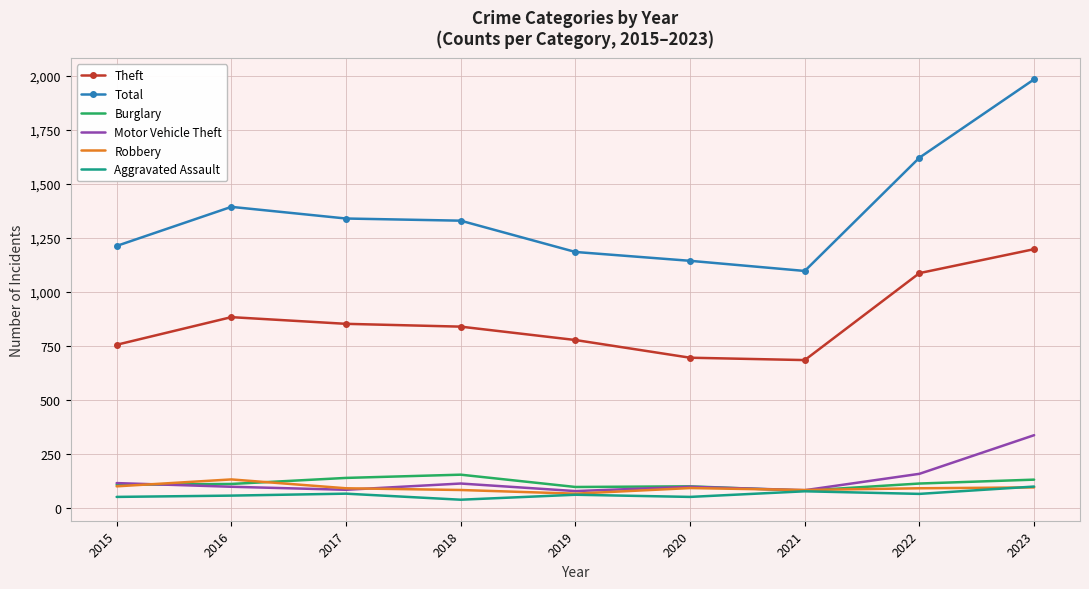

The Motor Vehicle Theft series shows 157 at 2022. True or false?

True